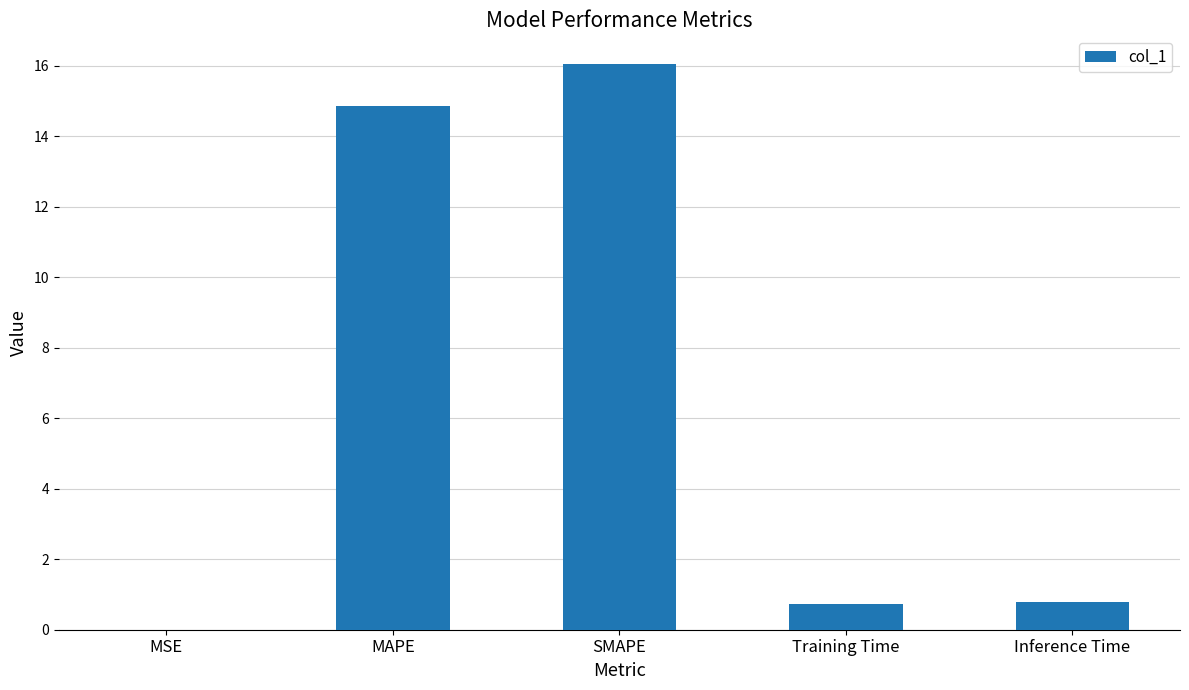

What is the sum of all values?

32.4